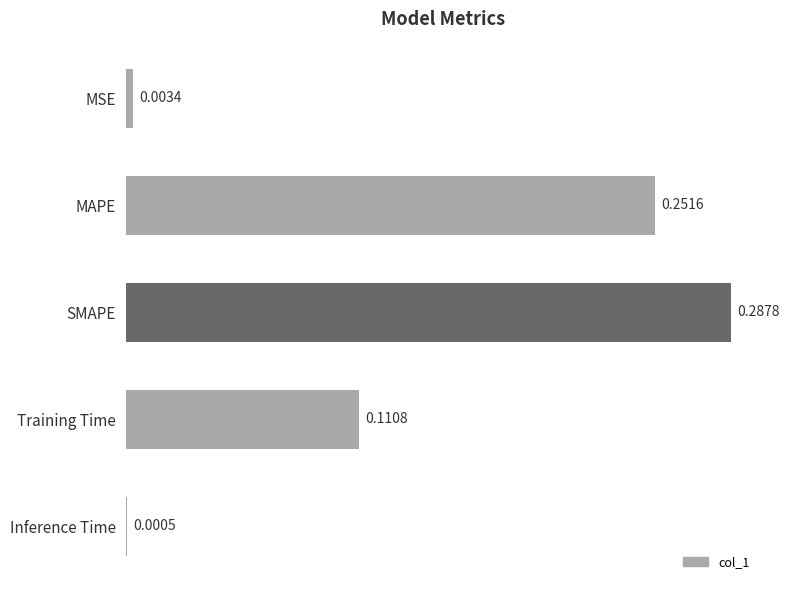

What is the sum of all values?

0.7